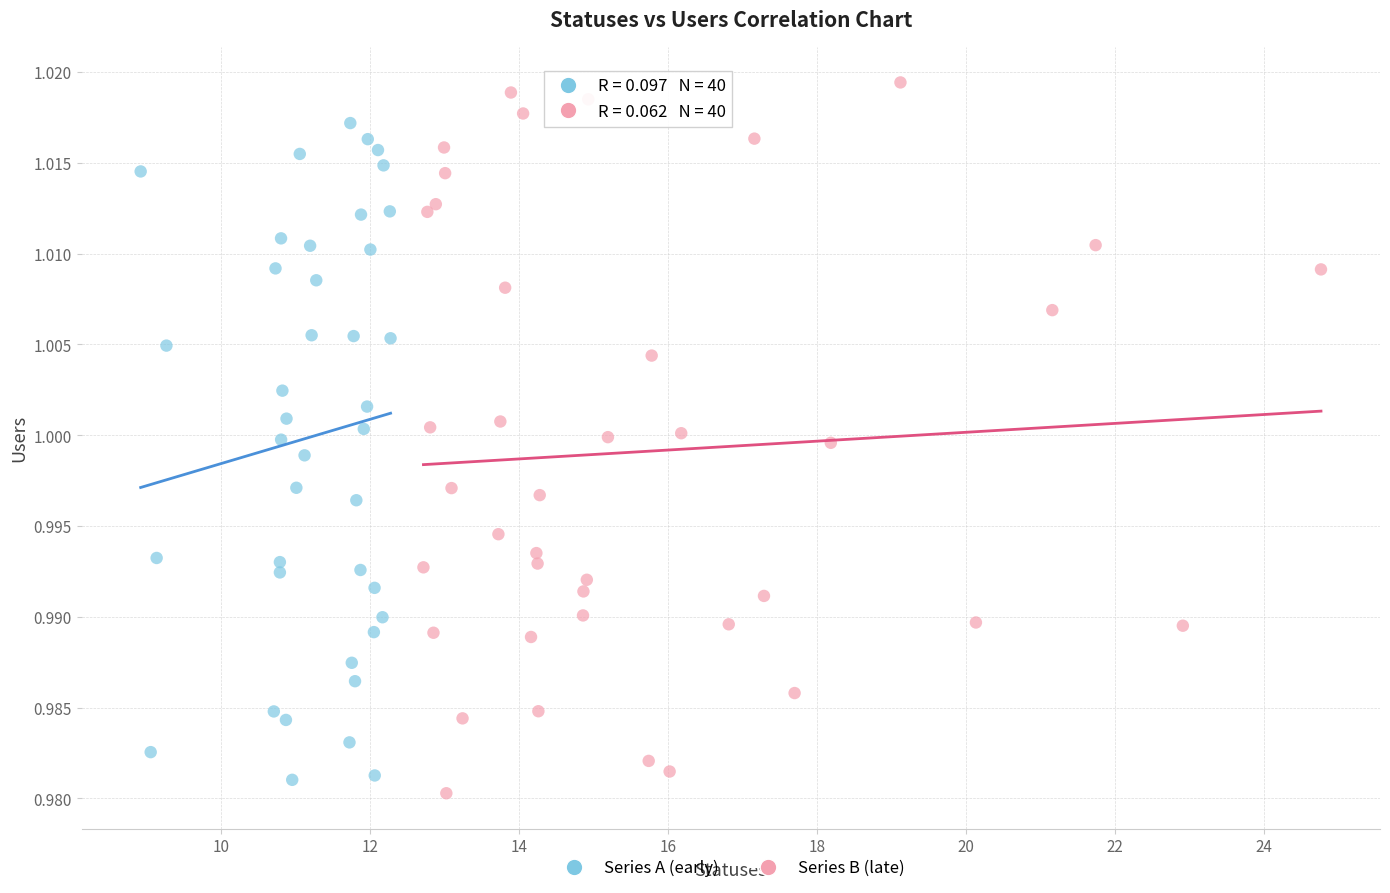

Which series contains the lowest Y value?

Series B (late)